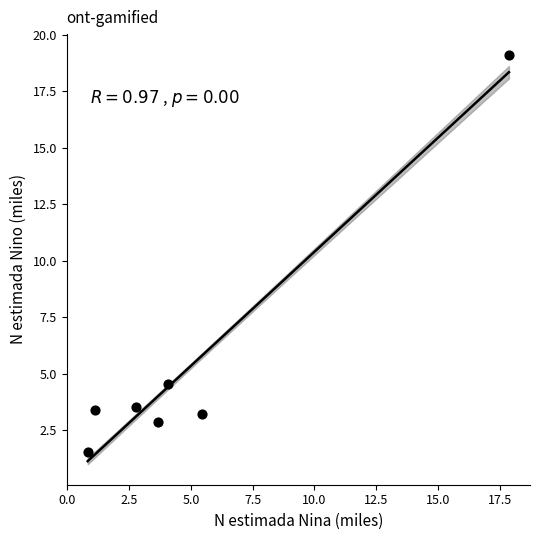

What is the range of Y values (max minus min)?

17.6